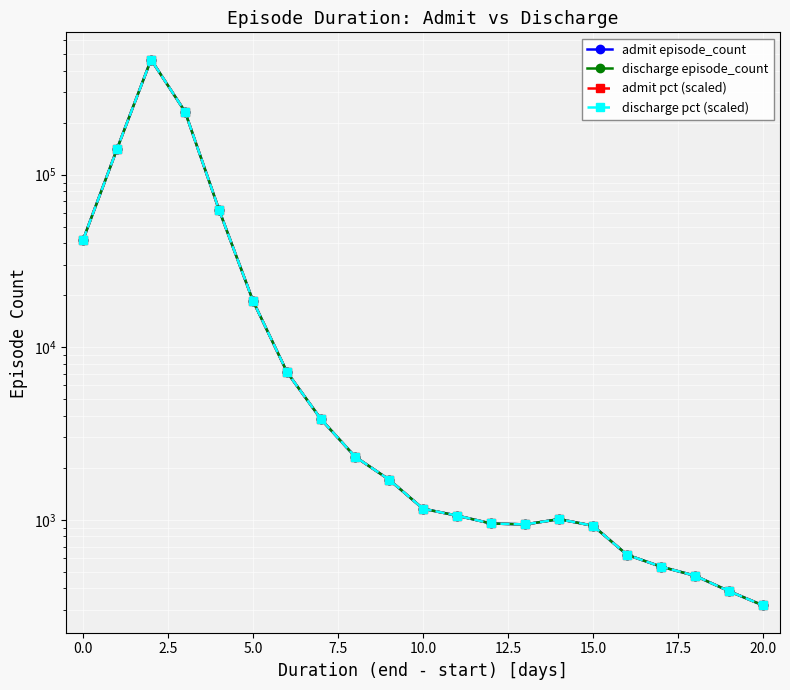

What are all the series names shown in the legend?

admit episode_count, discharge episode_count, admit pct (scaled), discharge pct (scaled)